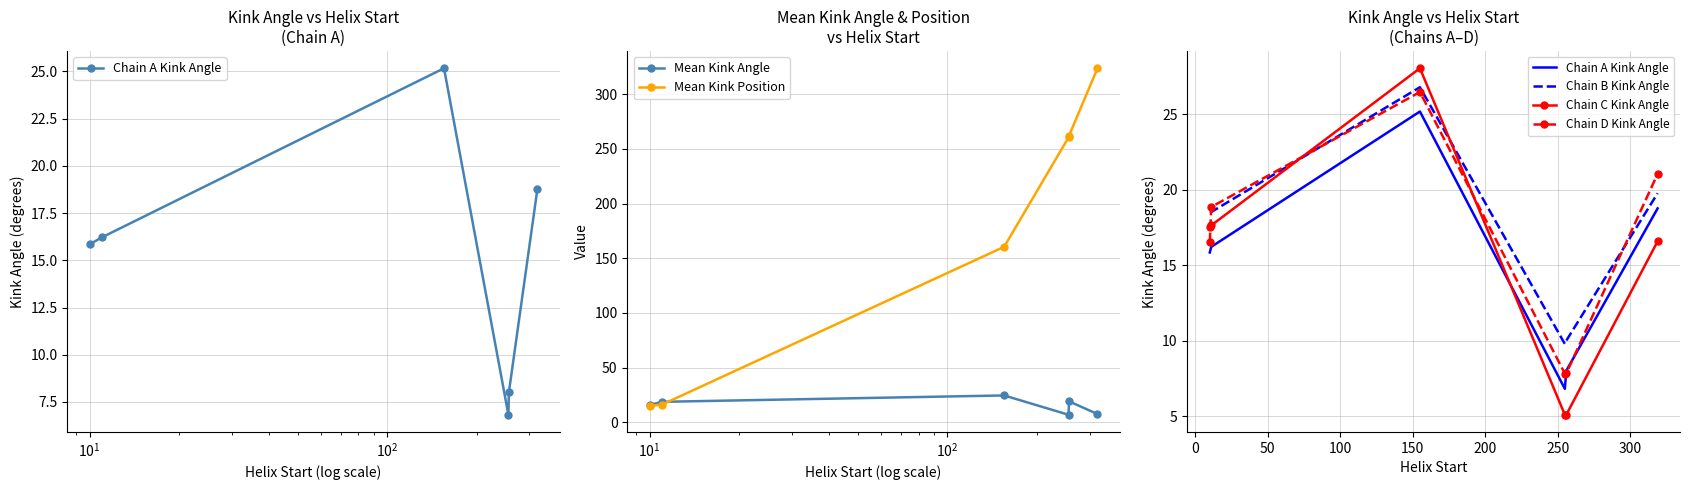

True or false: Mean Kink Position has more than 1 interior local peaks.

False